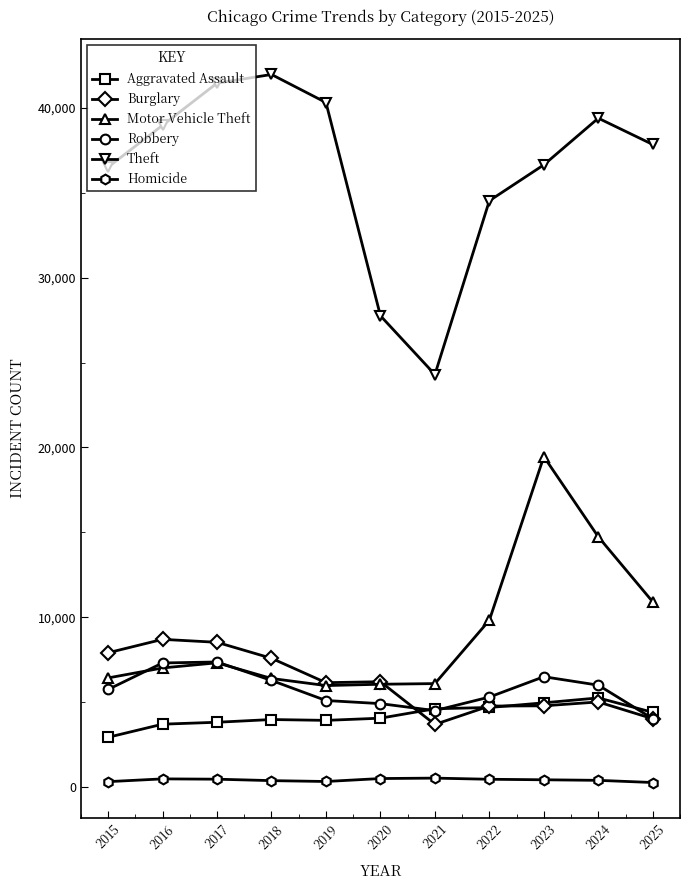

Does the chart have visible grid lines?

No